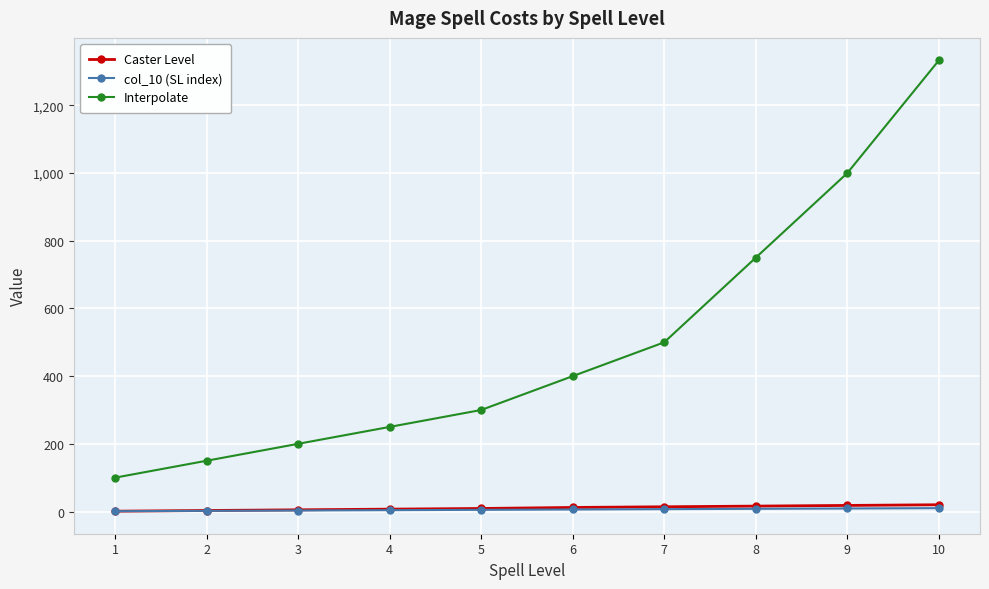

Is it true that col_10 (SL index) equals 3 at 3?

True